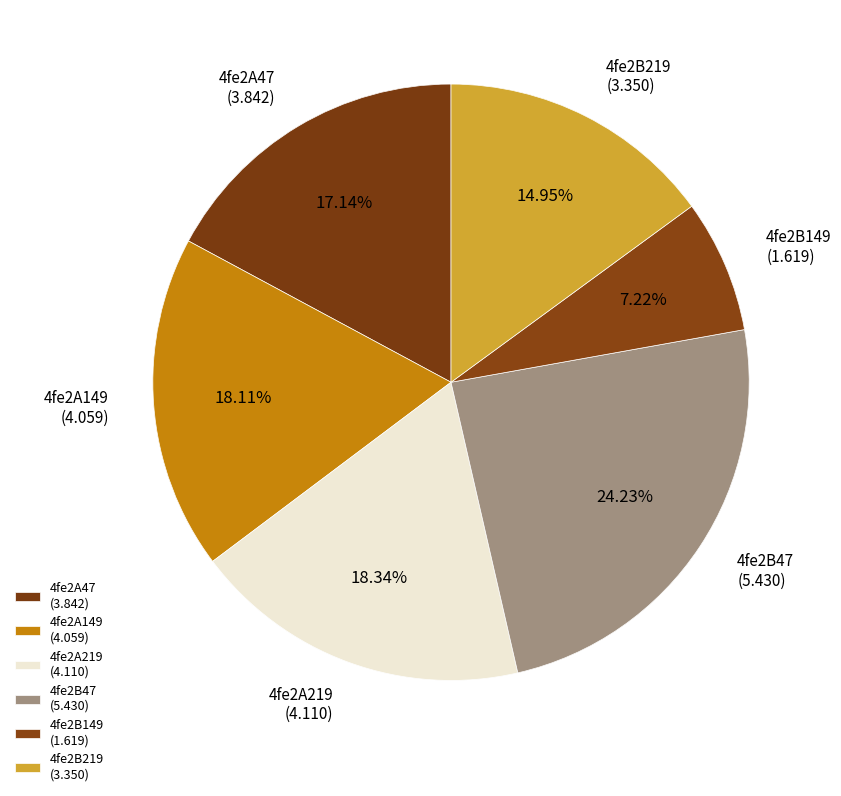

To the nearest percent, what percentage of the pie is 4fe2A219?

18%